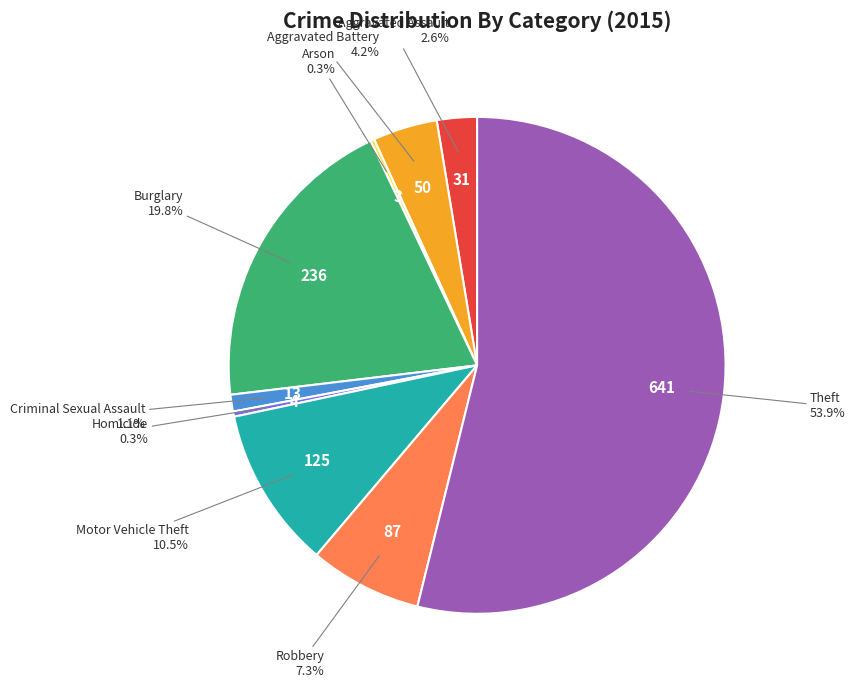

Does any single category account for the majority?

Yes